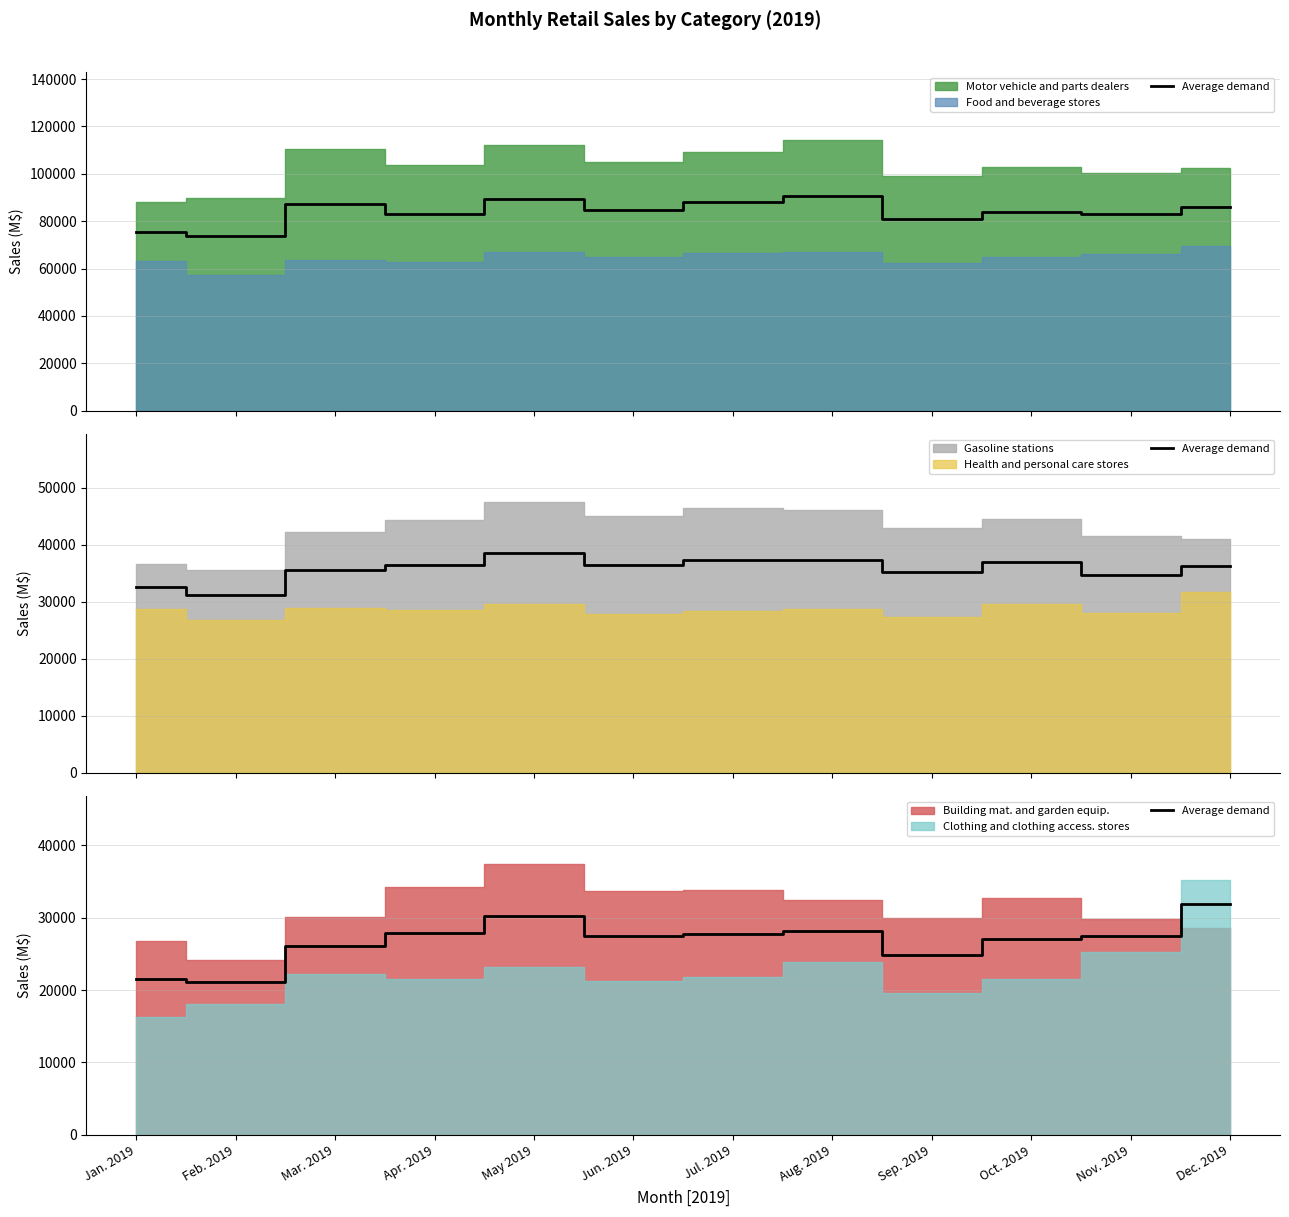

What is the change in value from Jan. 2019 to Apr. 2019?

+6394.5